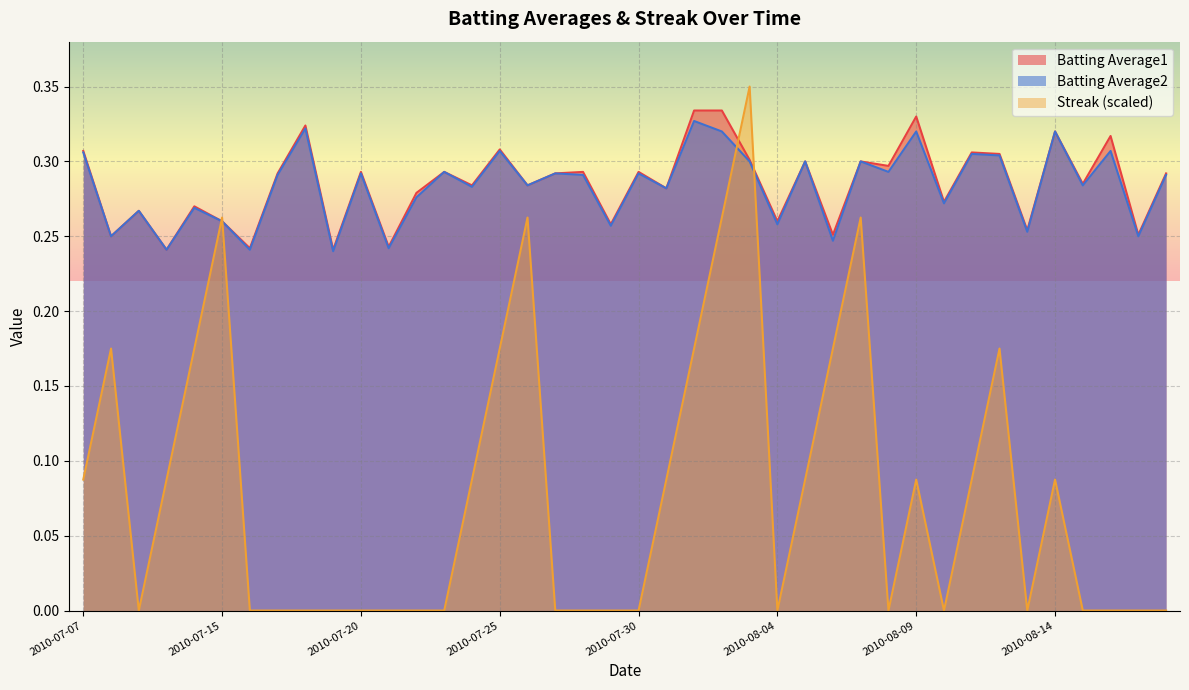

Between which two adjacent categories do Streak and Batting Average2 first intersect?

2010-07-11 and 2010-07-15